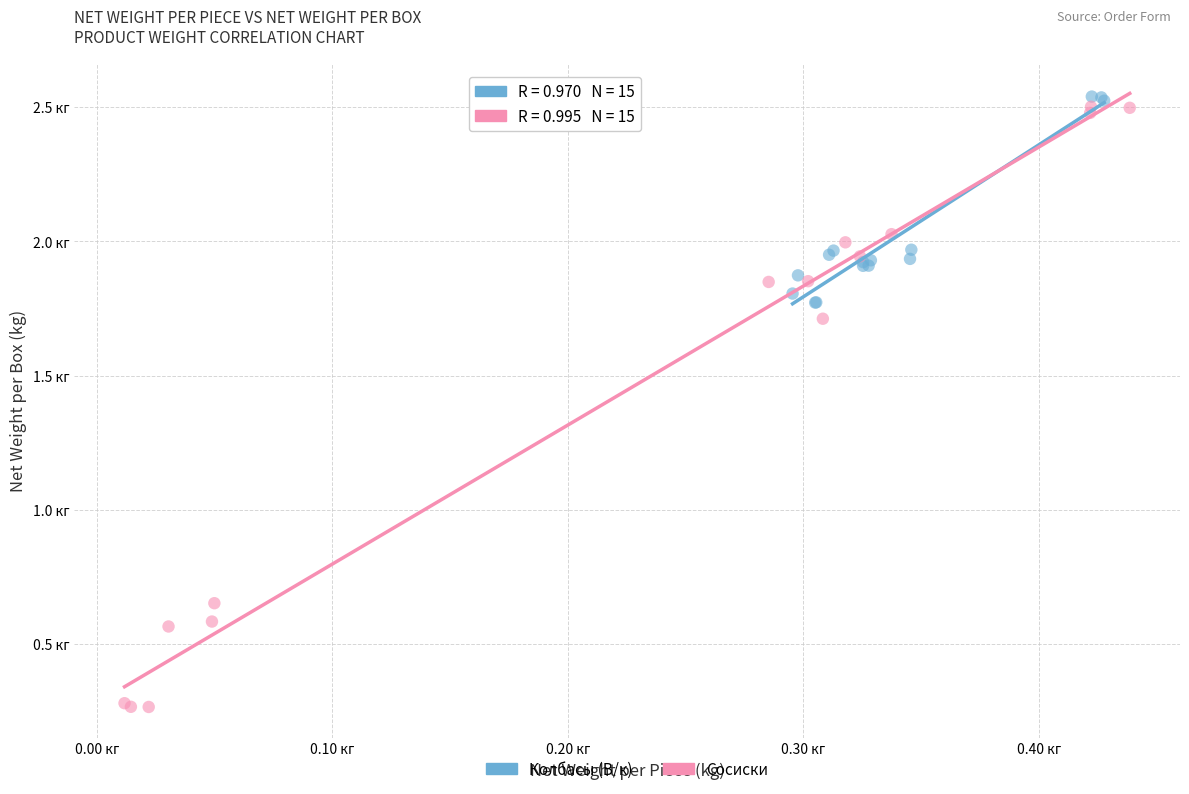

What are all the series names shown in the legend?

Колбасы (В/к), Сосиски